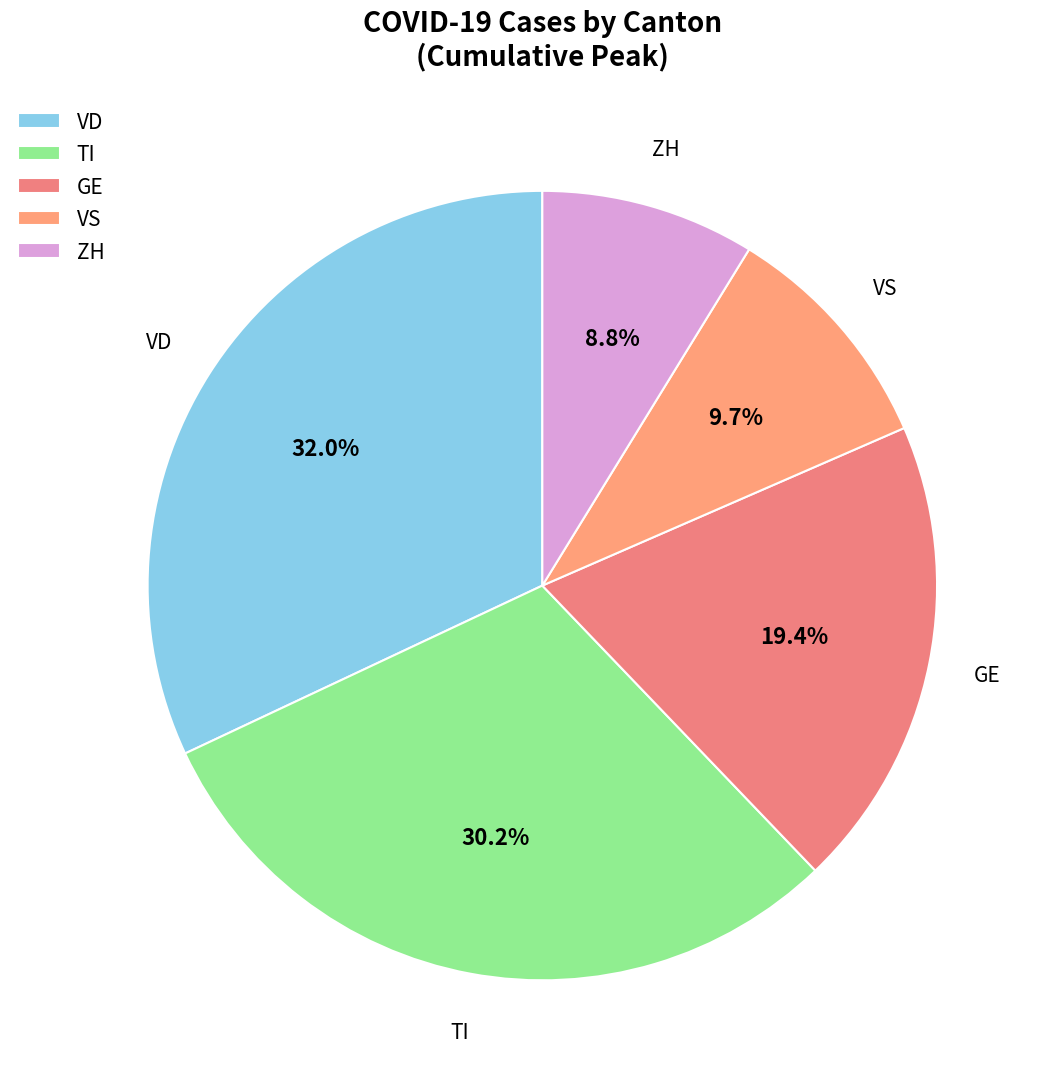

How many segments does this pie chart have?

5